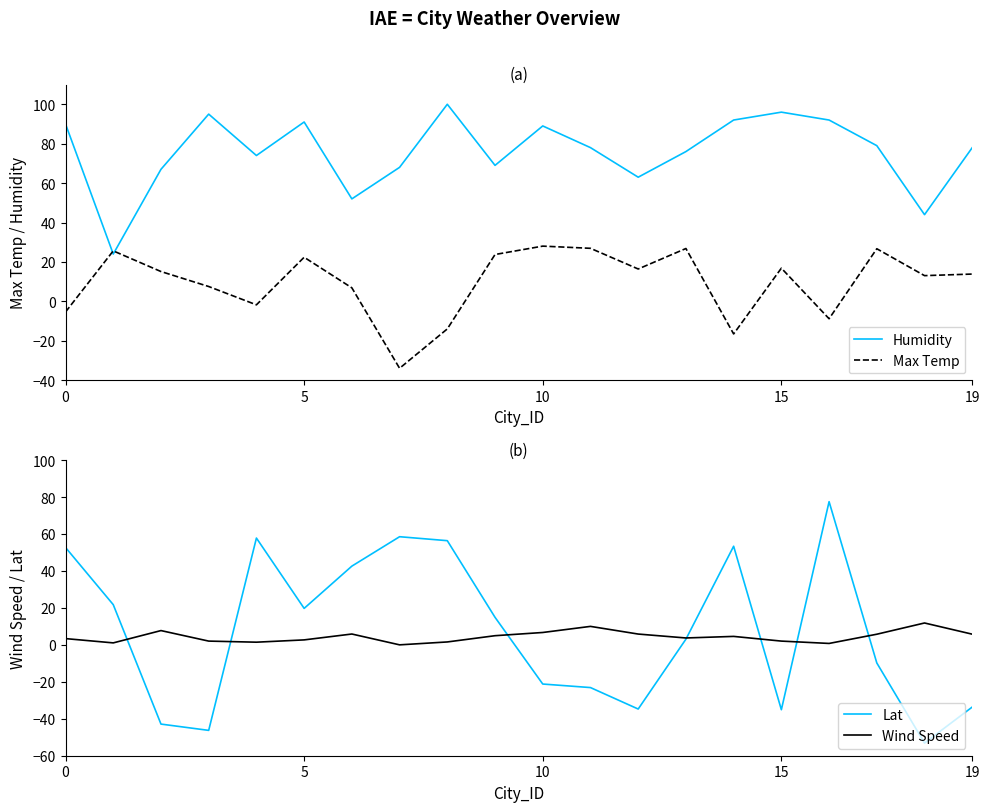

Which series has the widest spread of values?

Lat